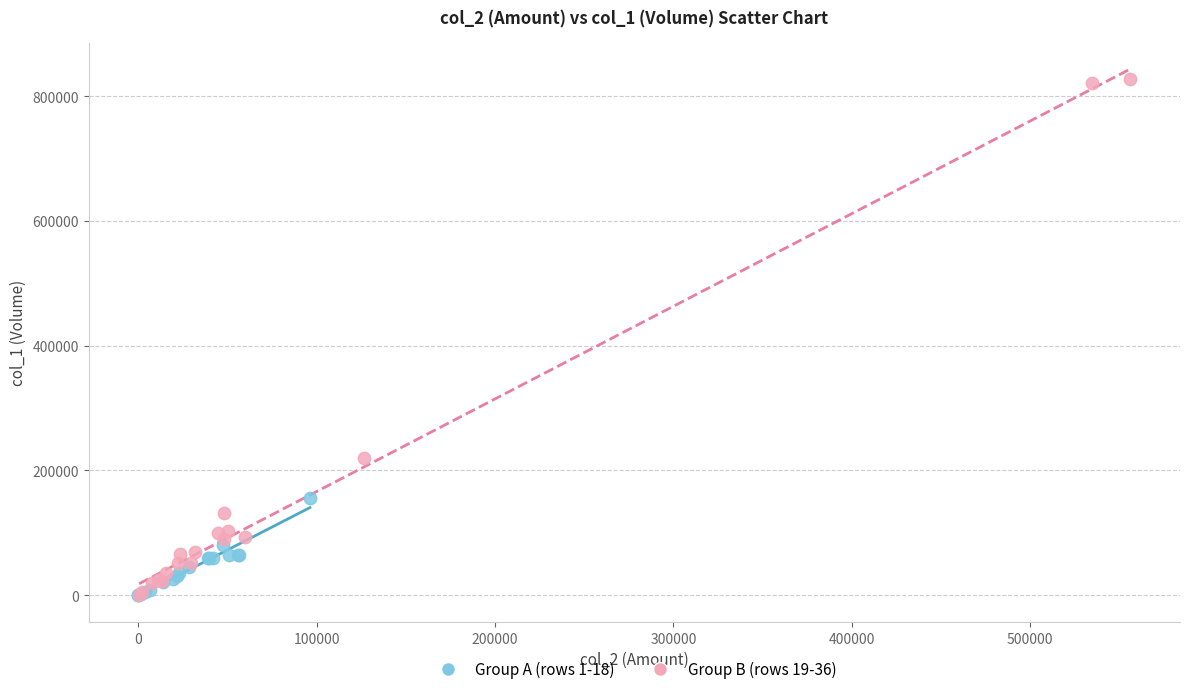

Which series contains the highest Y value?

Group B (rows 19-36)